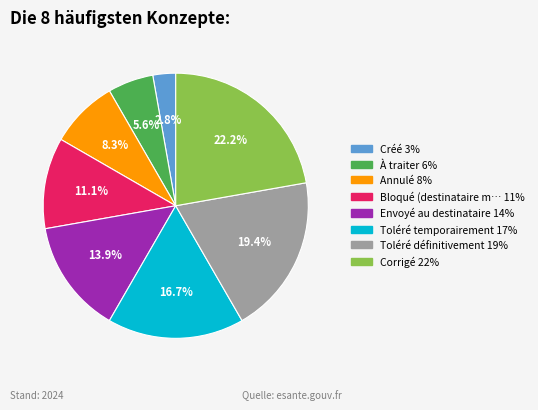

Is there any slice that represents more than half of the pie?

No